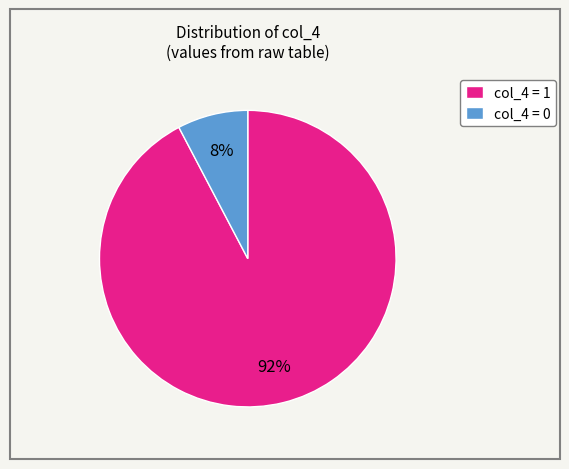

Is it true that col_4 = 0 is 8% of the pie?

True